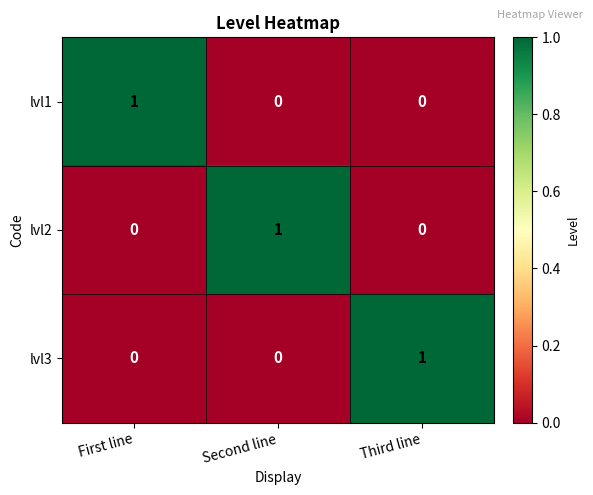

The lvl3 series shows 0 at Second line. True or false?

True